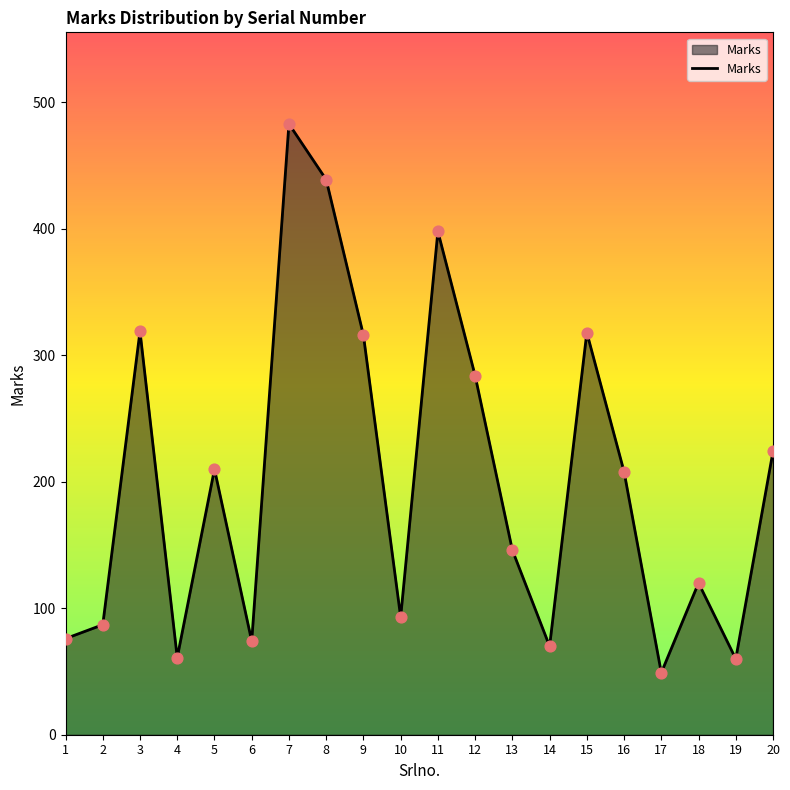

What is the change in value from 2 to 13?

+59